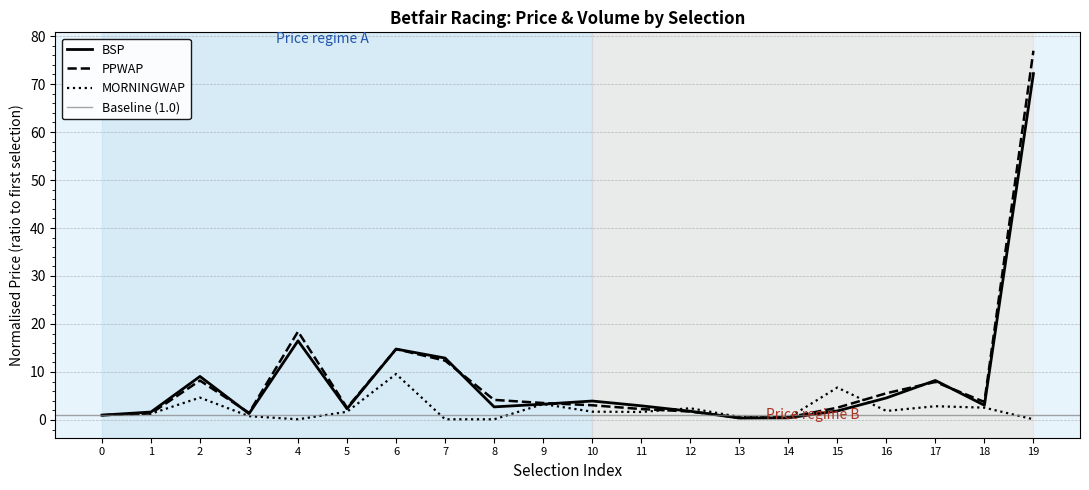

The value of BSP at 17 is 13.3. True or false?

False